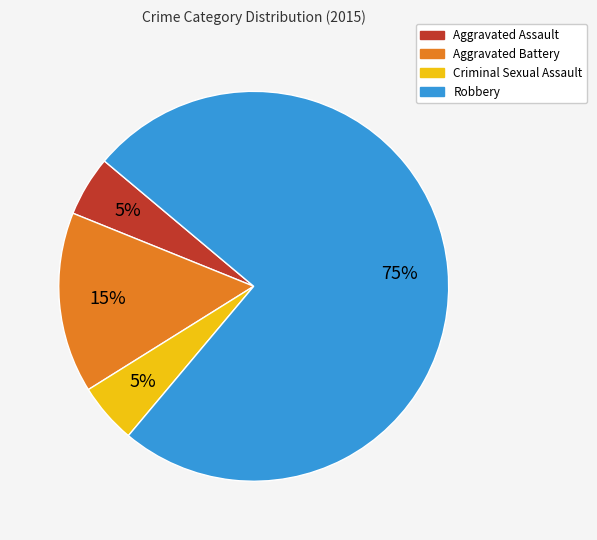

Does Aggravated Assault represent more than half of the total?

No